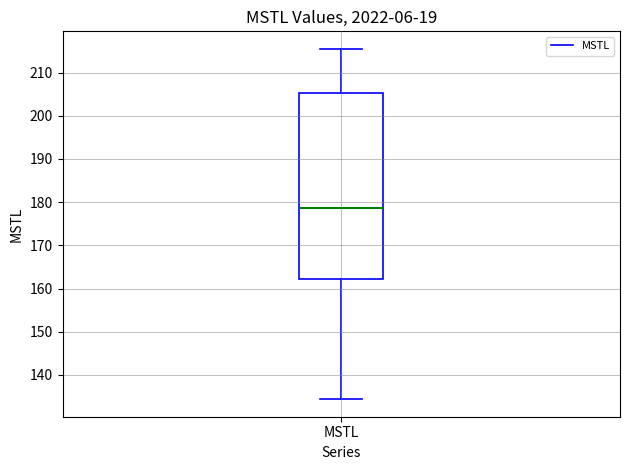

Read this box plot against the y-axis: the position of the median line, the range covered by the box, and the ends of both whiskers. The values are not printed on the chart, so give them approximately, as read against the axis.

median 179, box 162 to 205, whiskers 134 to 215